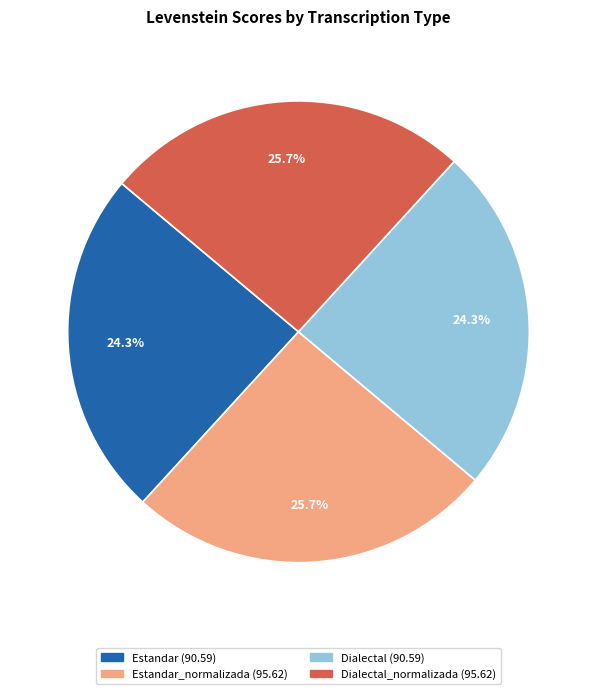

Does any single category account for the majority?

No